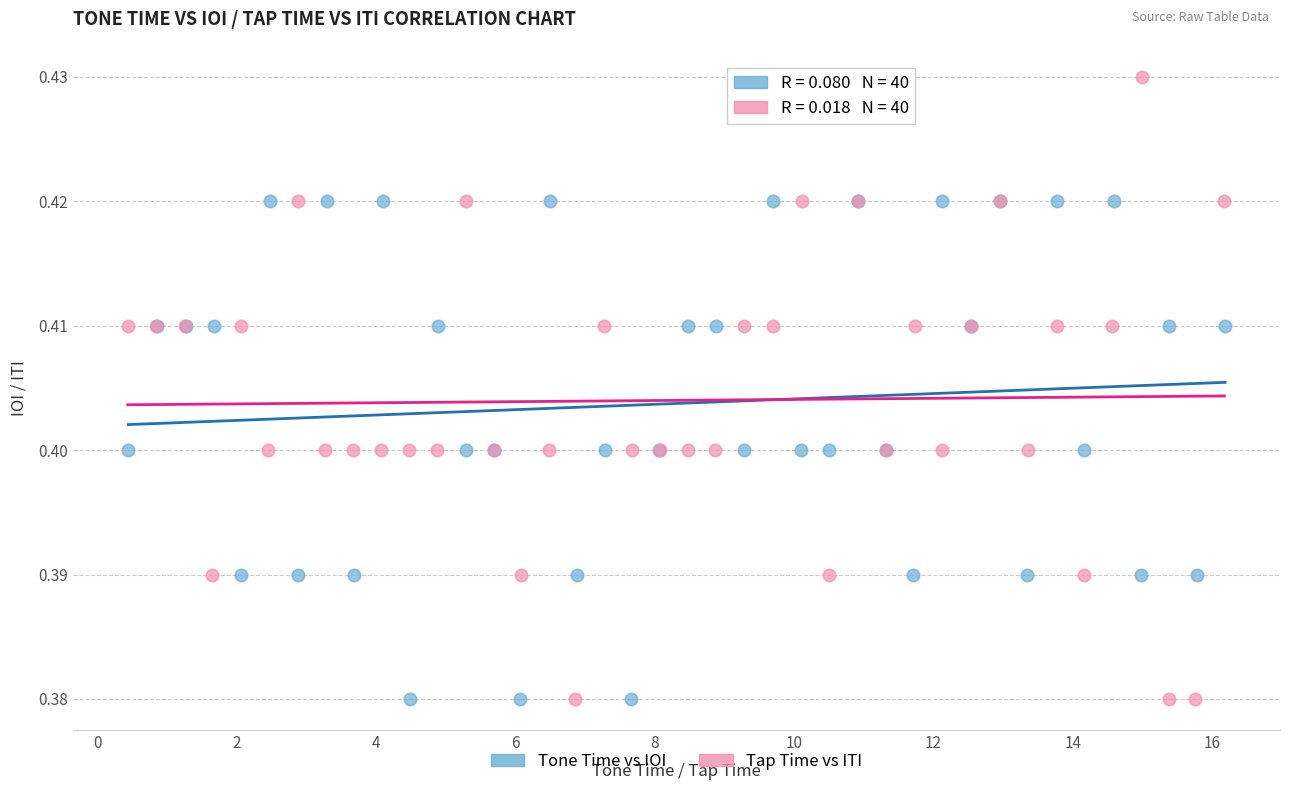

Which series has the largest Y range (max minus min)?

Tap Time vs ITI